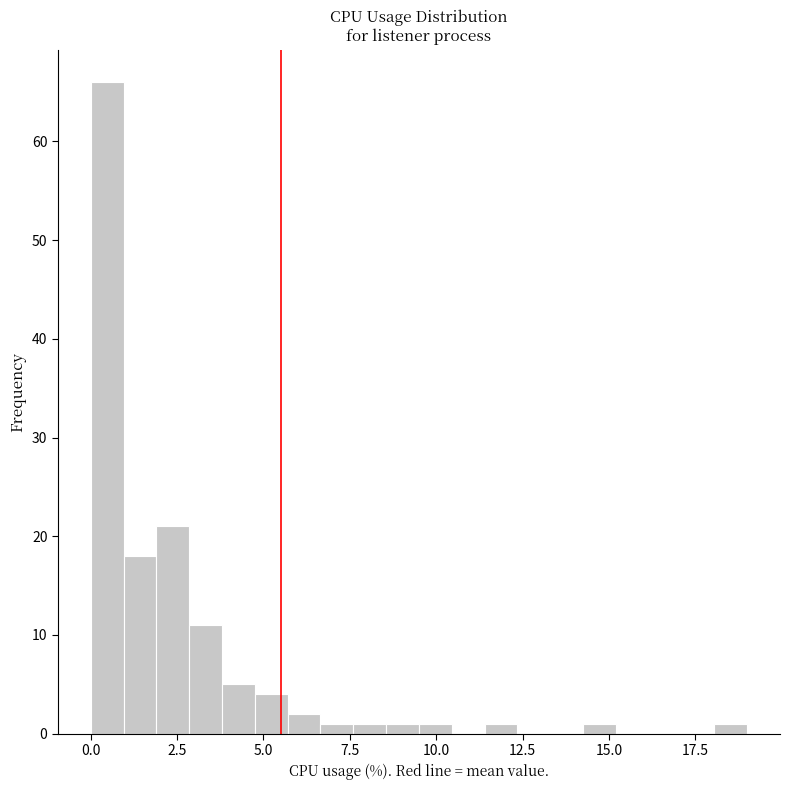

Read against the x-axis, roughly where is the centre of the tallest bar?

0.5